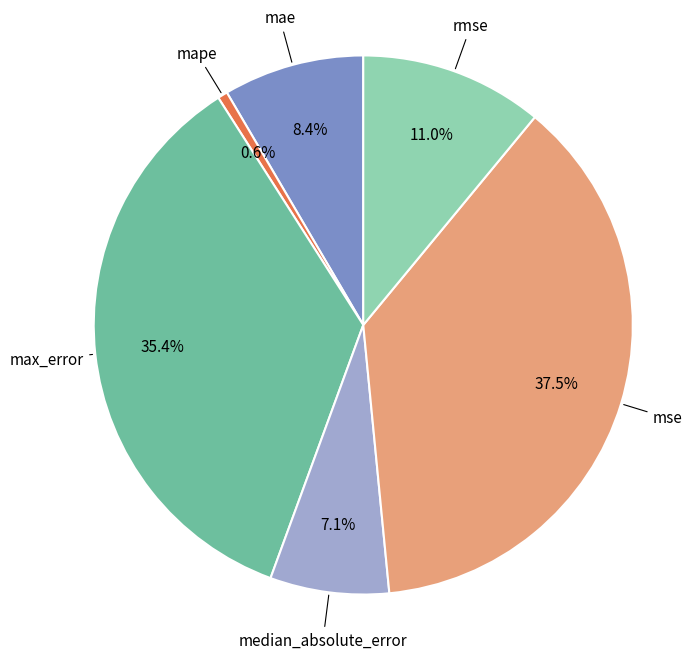

Rank the categories by value from highest to lowest.

mse, max_error, rmse, mae, median_absolute_error, mape